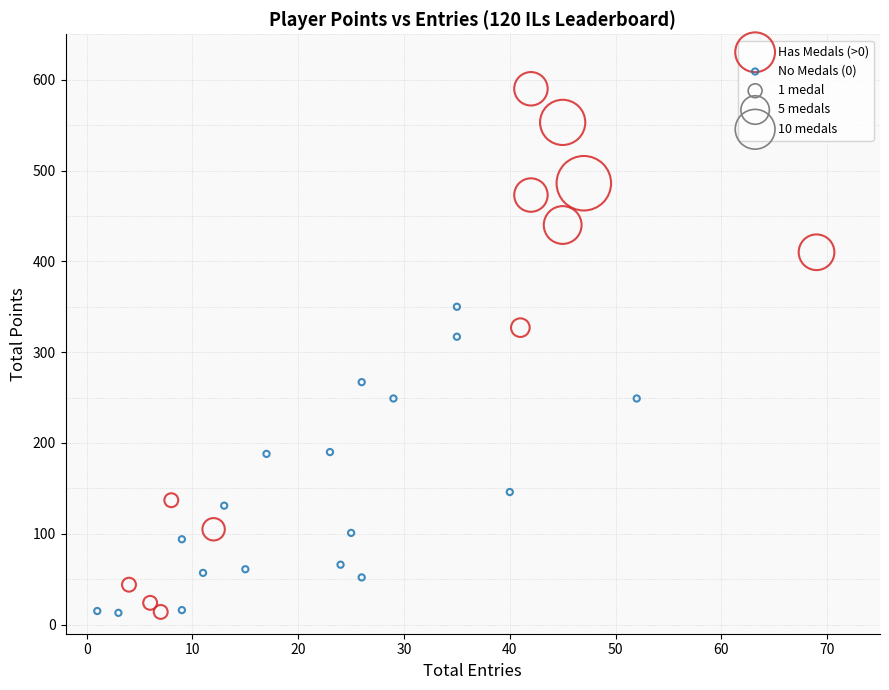

Which series has the largest Y range (max minus min)?

Has Medals (>0)